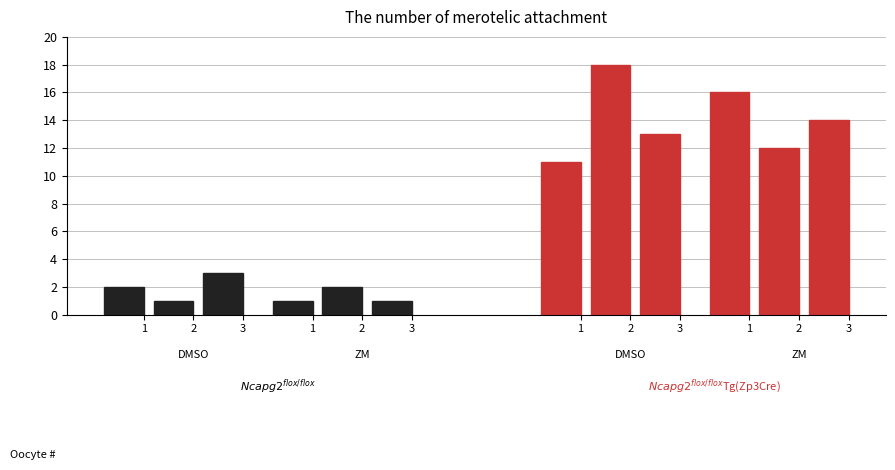

What is the smallest value displayed?

1